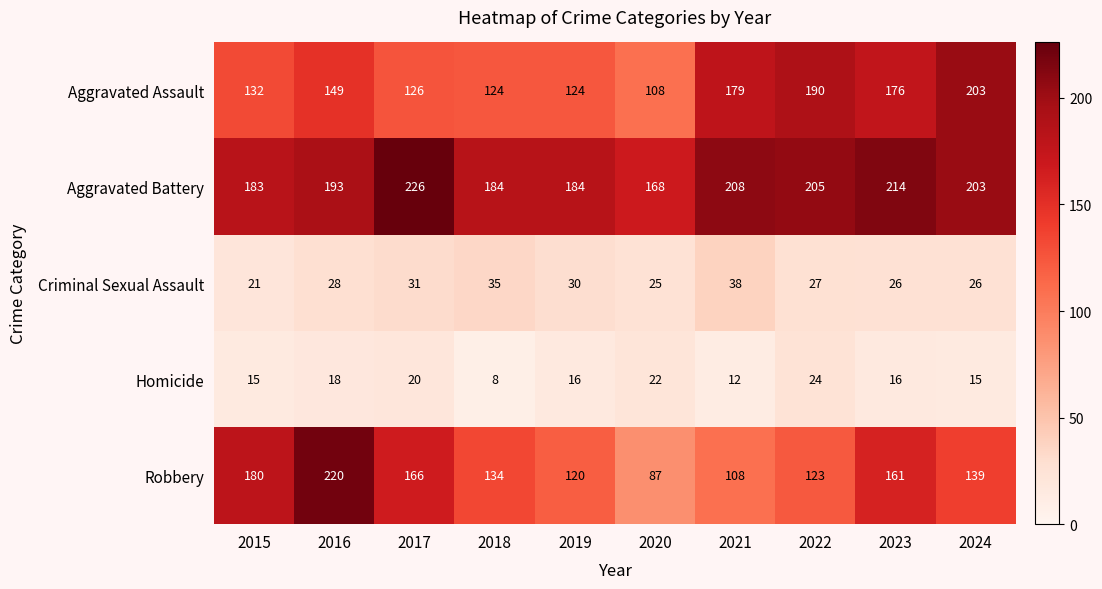

What is the total value across all series at 2021?

545